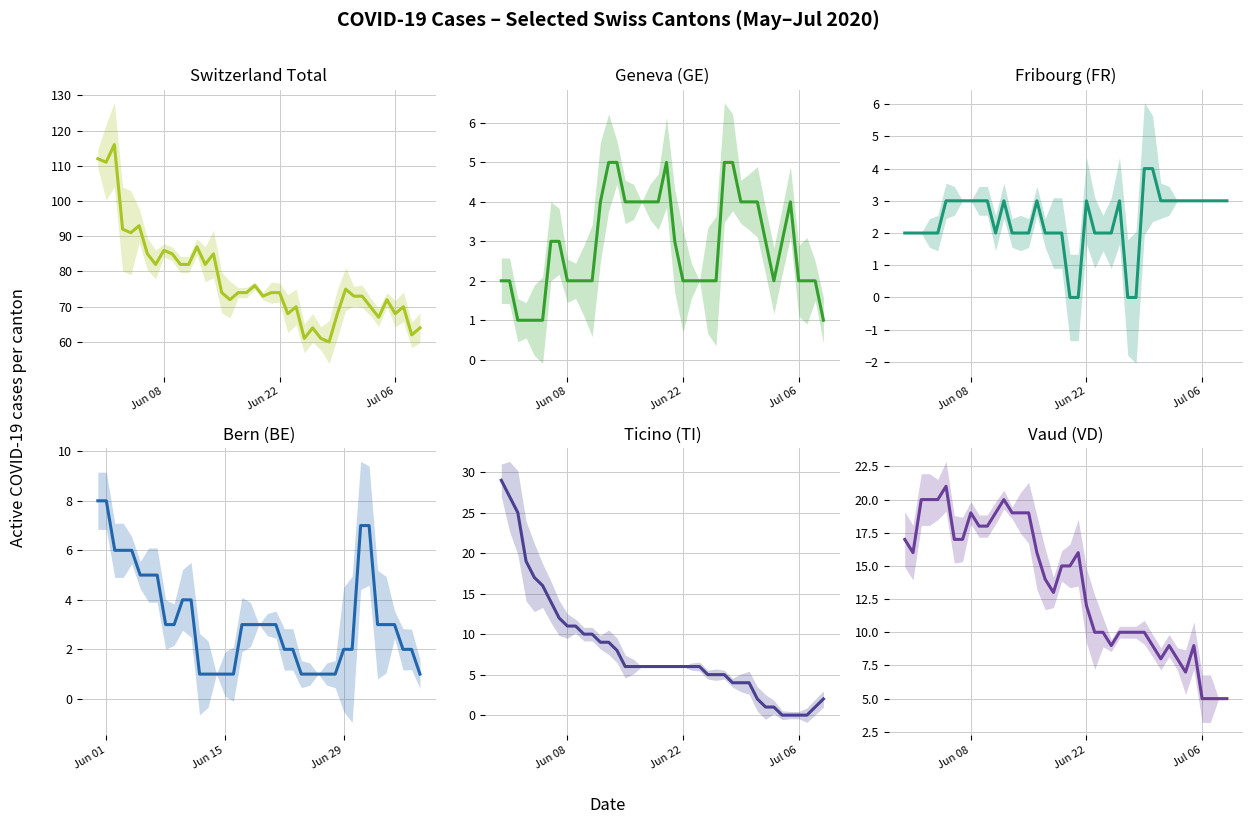

The Geneva (GE) series shows 1.0 at 34. True or false?

False